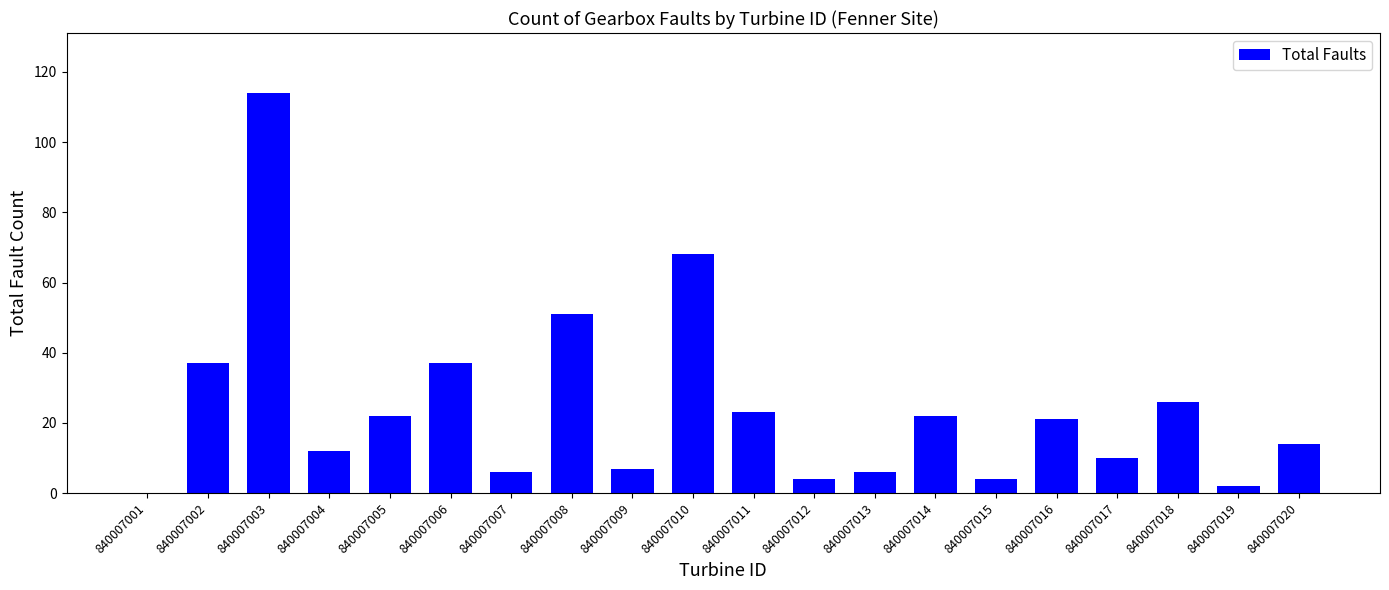

What is the sum of the values at 840007013 and 840007017?

16